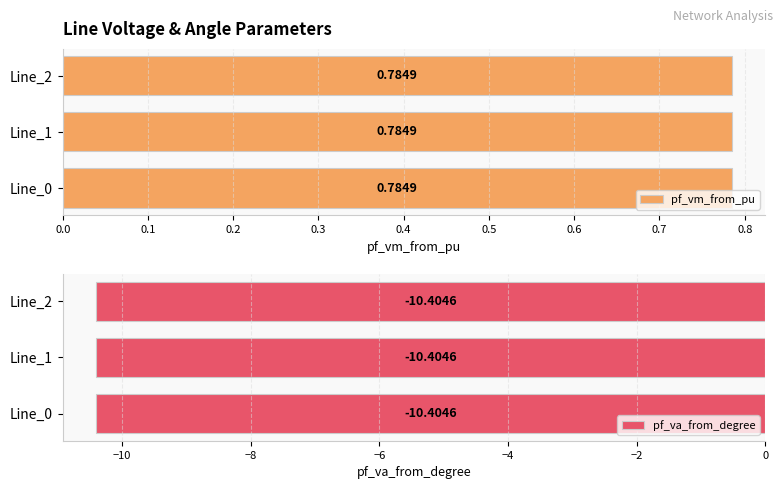

What is the minimum value shown in the chart?

-10.4